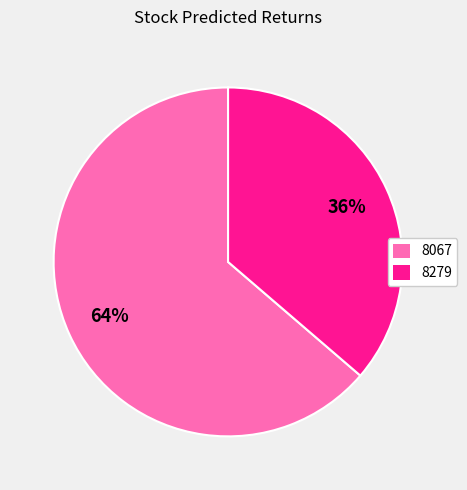

True or false: 8279 accounts for 46% of the total.

False